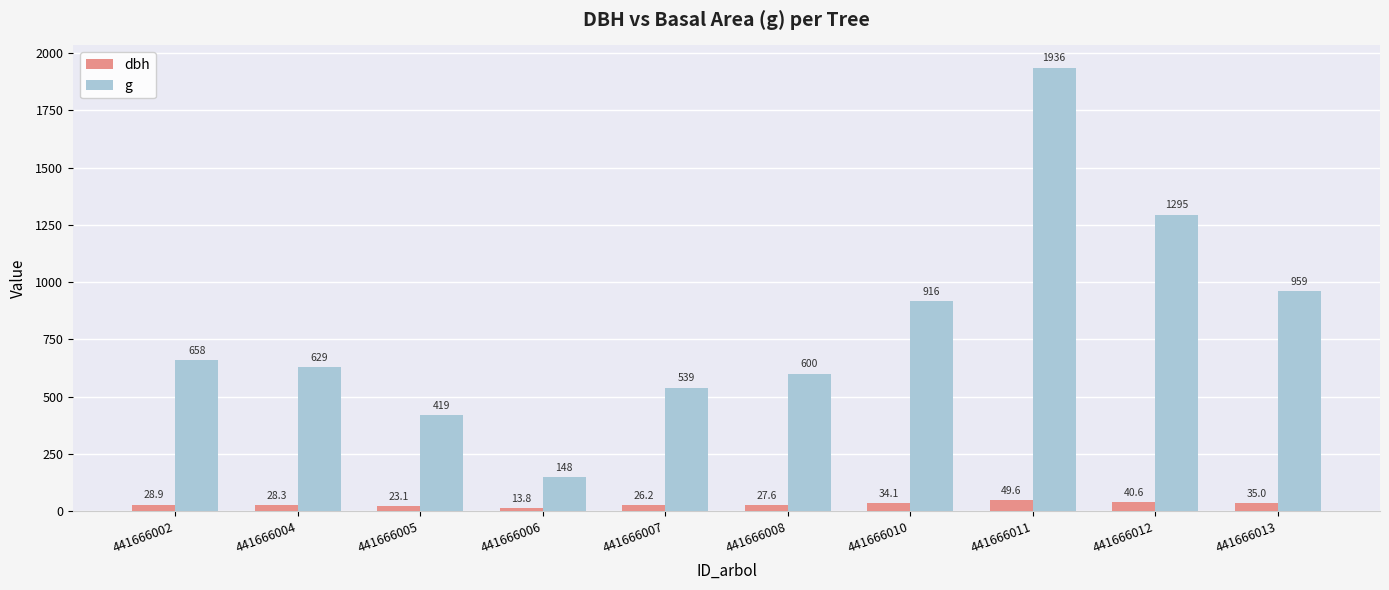

Which series has the widest spread of values?

g